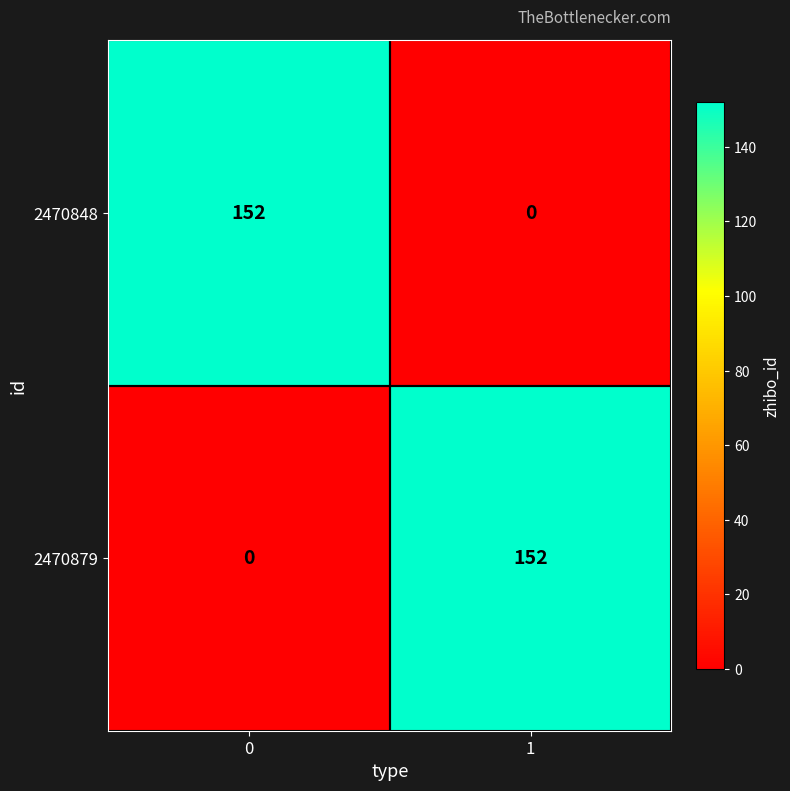

How many series are shown in this chart?

2